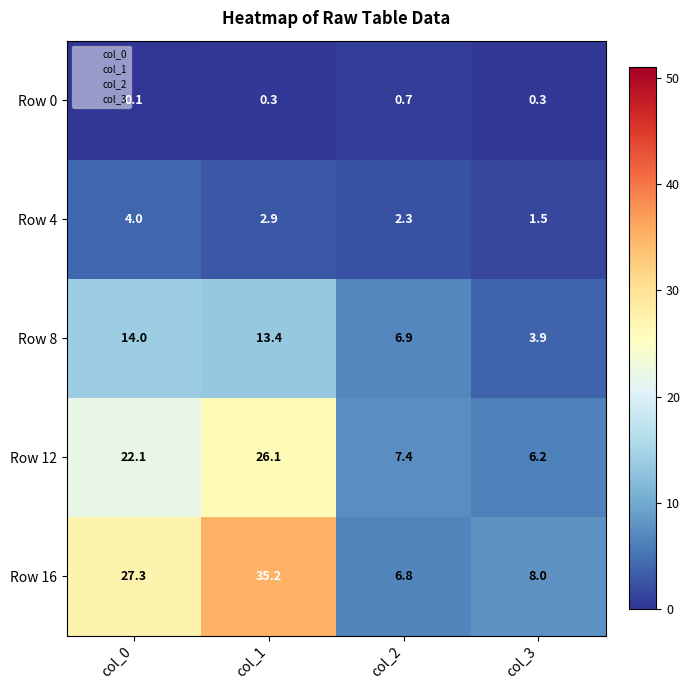

Which series has the largest total across all categories?

Row 16